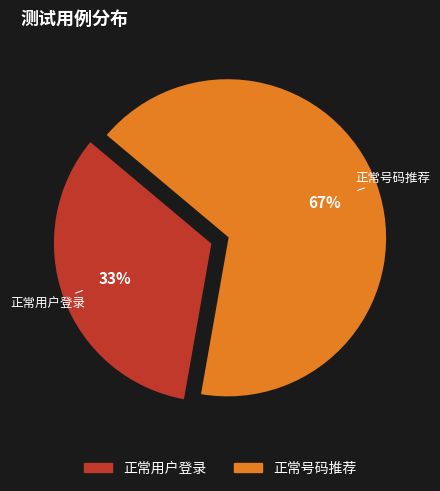

Which category has the biggest portion of the pie?

正常号码推荐